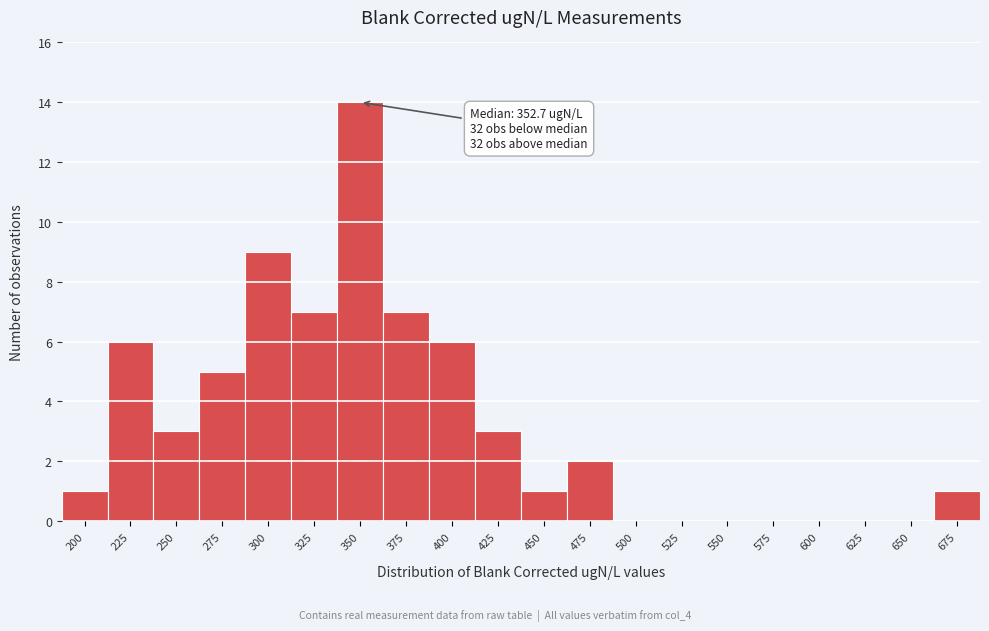

Reading left to right, transcribe all the data shown in this chart.

200=1	225=6	250=3	275=5	300=9	325=7	350=14	375=7	400=6	425=3	450=1	475=2	500=0	525=0	550=0	575=0	600=0	625=0	650=0	675=1